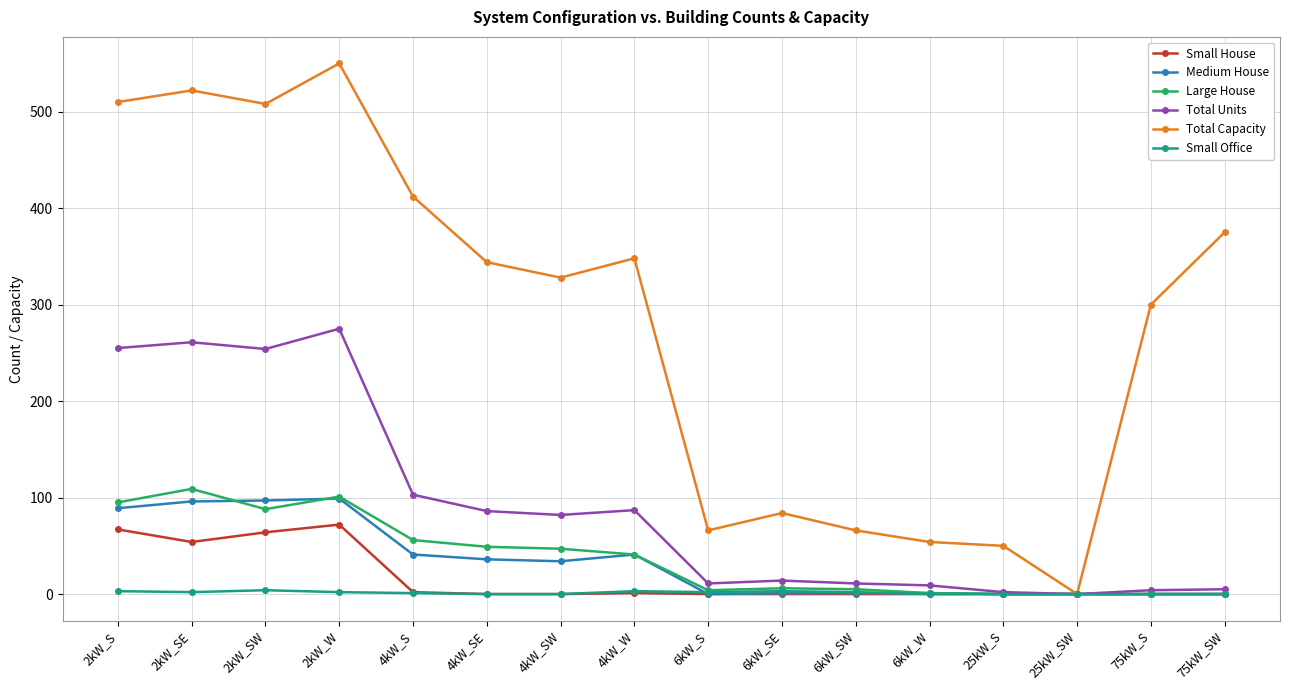

True or false: Total Capacity has more than 0 points higher than both neighbors.

True